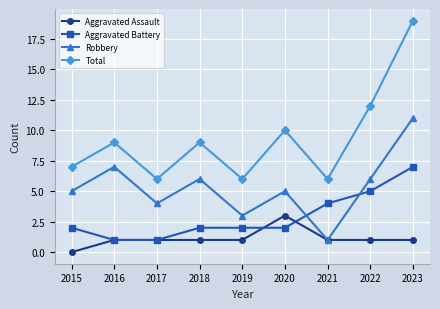

Reading right to left, list all the values displayed in this chart.

Aggravated Assault: 1	1	1	3	1	1	1	1	0
Aggravated Battery: 7	5	4	2	2	2	1	1	2
Robbery: 11	6	1	5	3	6	4	7	5
Total: 19	12	6	10	6	9	6	9	7